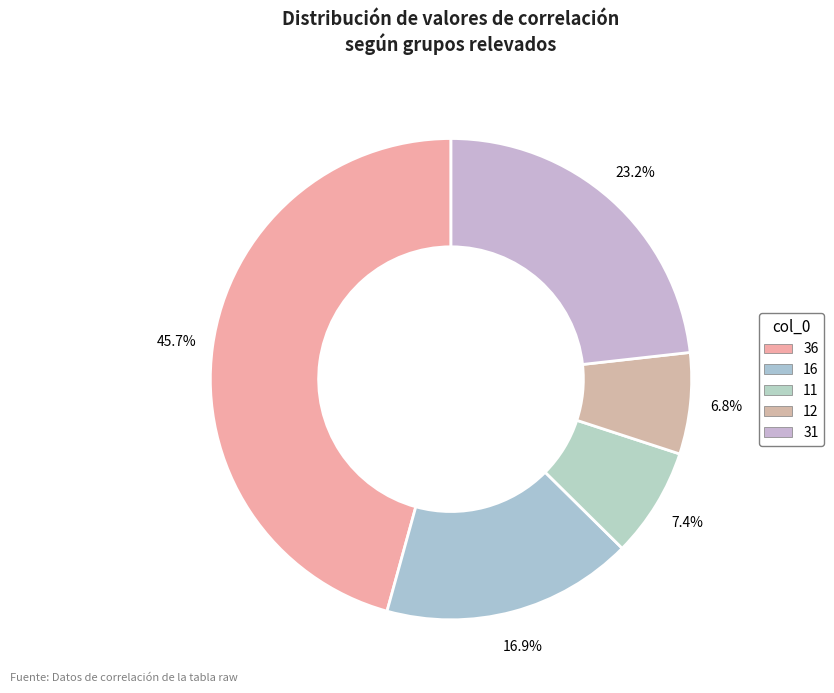

What is the largest slice in the pie chart?

36